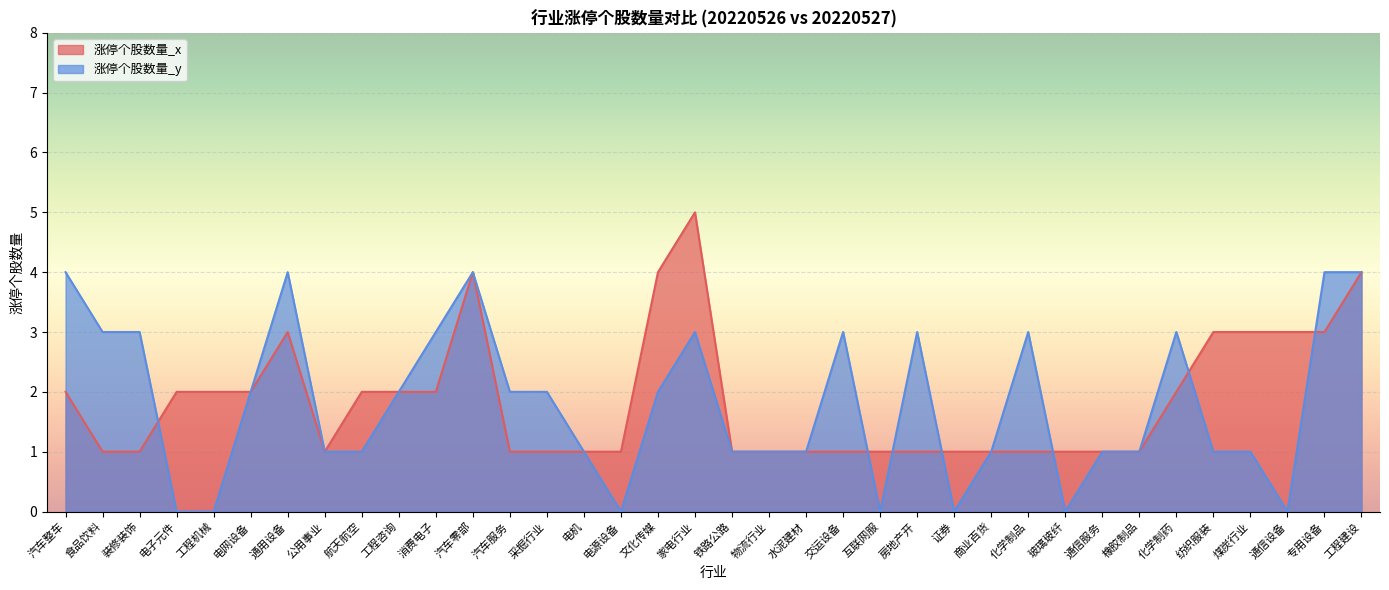

What is the maximum value shown in the chart?

5